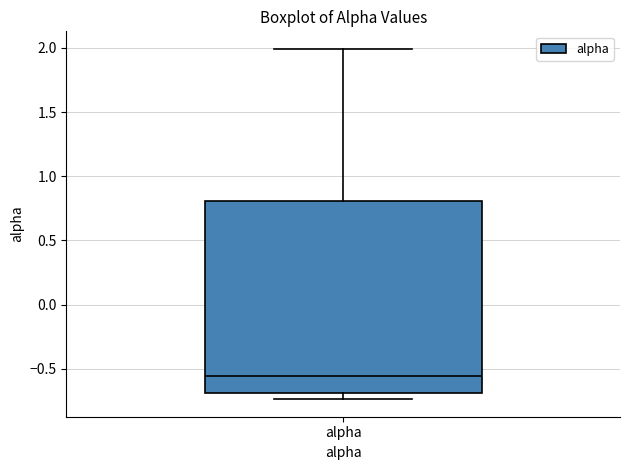

Read this box plot against the y-axis: the position of the median line, the range covered by the box, and the ends of both whiskers. The values are not printed on the chart, so give them approximately, as read against the axis.

median -0.55, box -0.70 to 0.80, whiskers -0.75 to 2.00